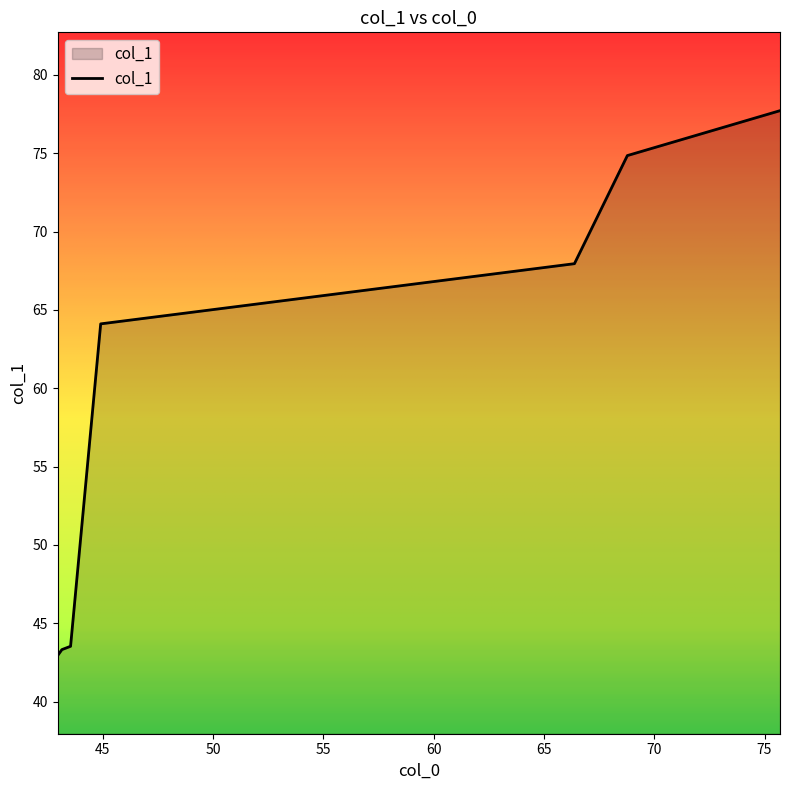

What is the sum of all values?

414.5